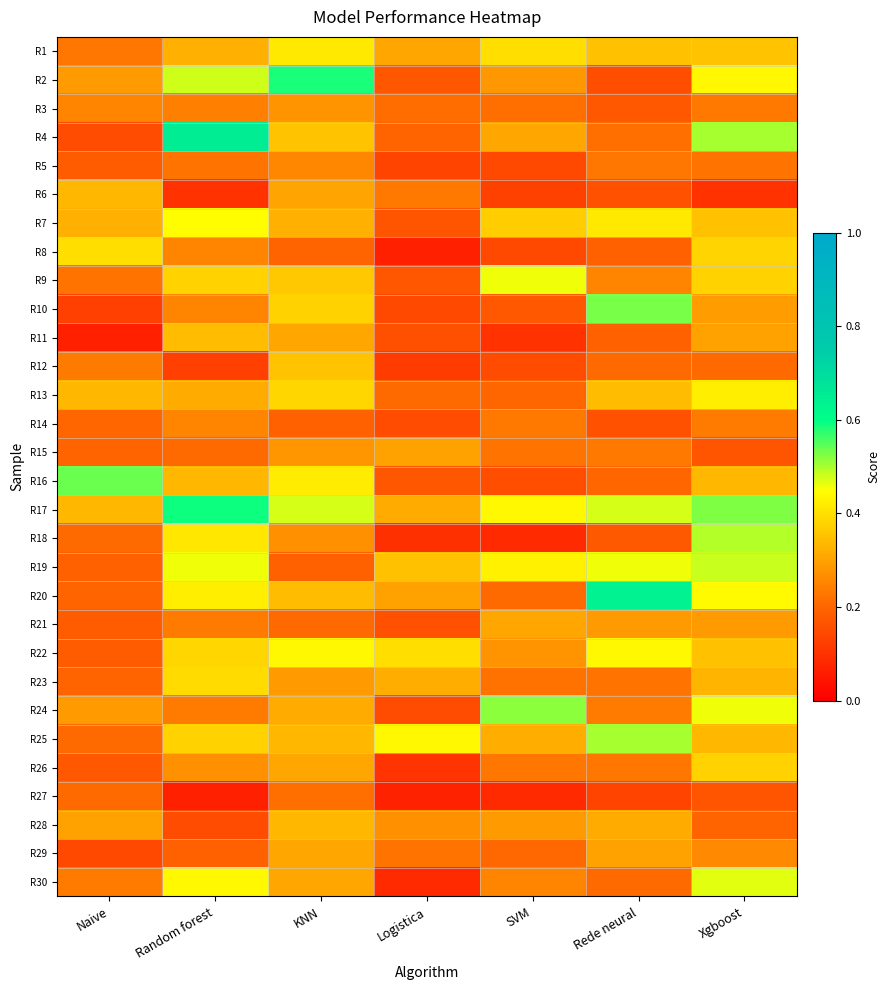

At how many categories does at least one series exceed 0?

7